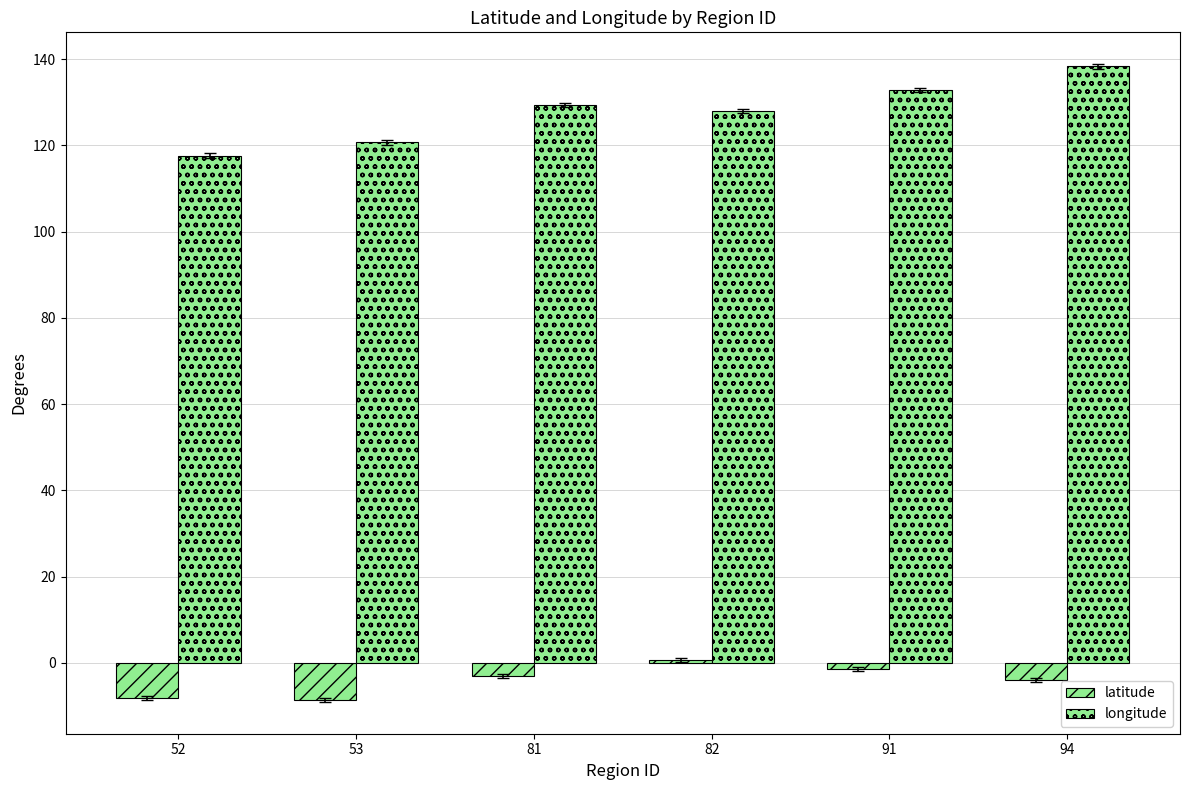

What is the value of the latitude bar at the 2nd from the left?

-8.6